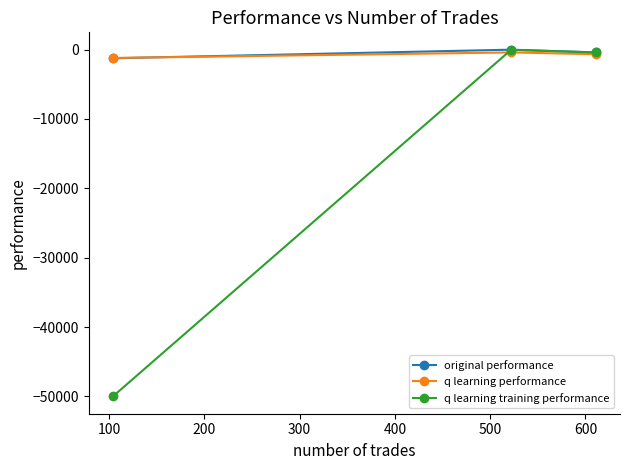

What is the smallest value displayed?

-50000.0